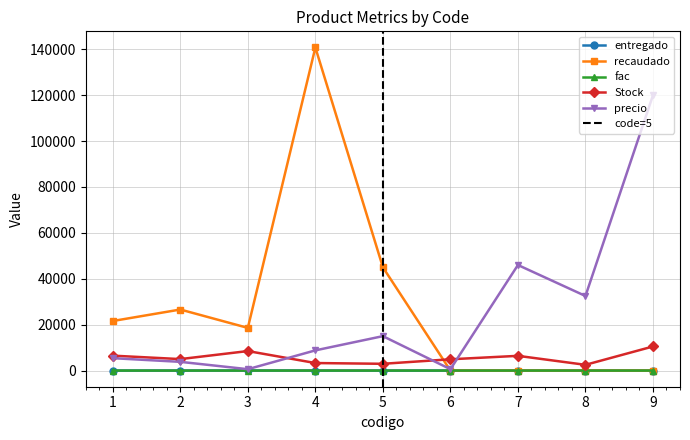

The value of fac at 7 is -1.0. True or false?

False